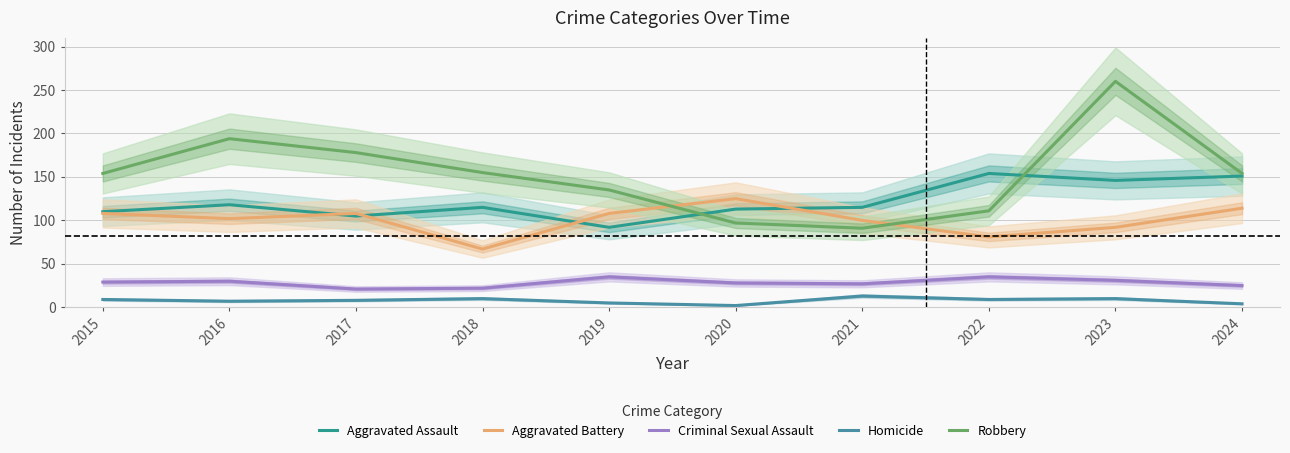

At which label does Homicide first exceed 9?

2018